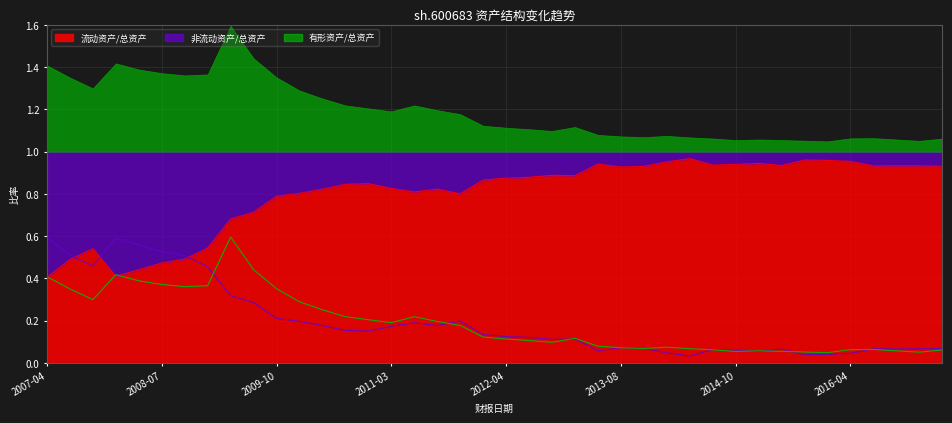

Which series ends up on top after the final intersection of 有形资产/总资产 and 流动资产/总资产?

流动资产/总资产